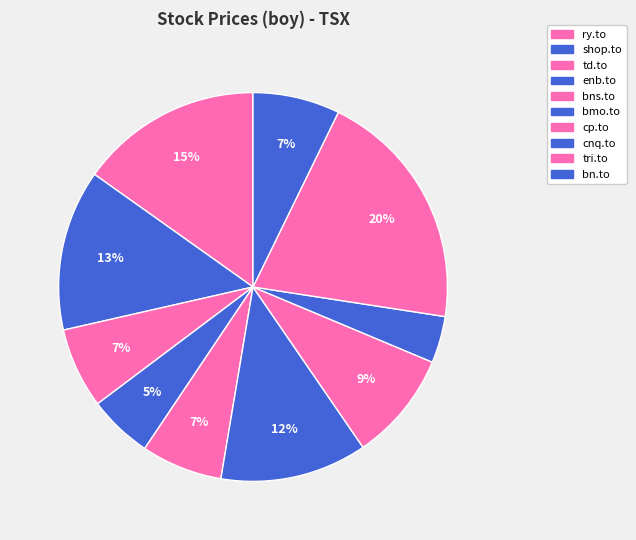

How many slices are in this pie chart?

10